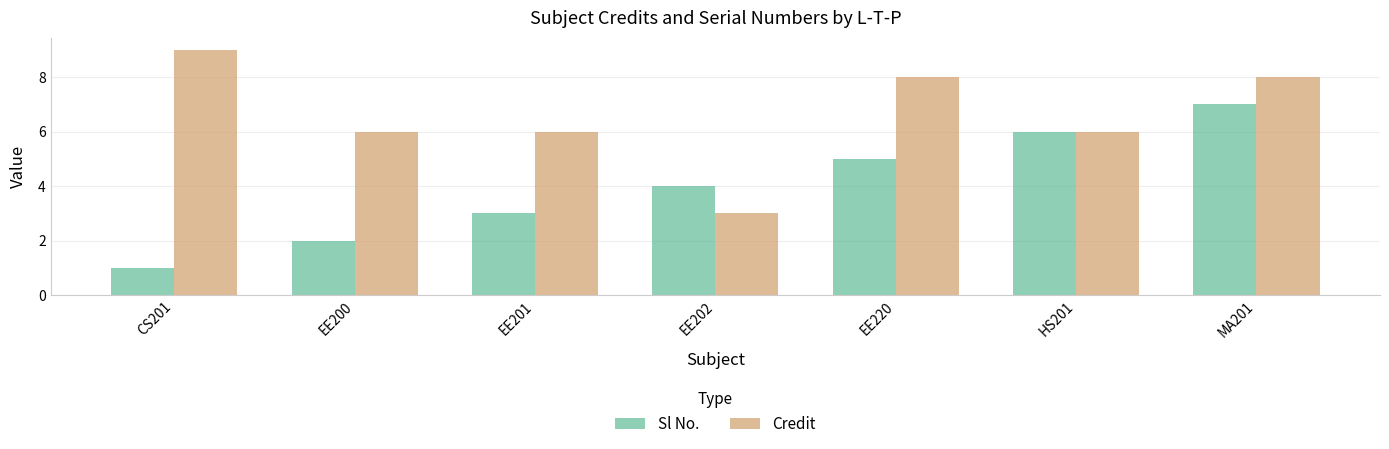

What is the greatest value displayed?

9